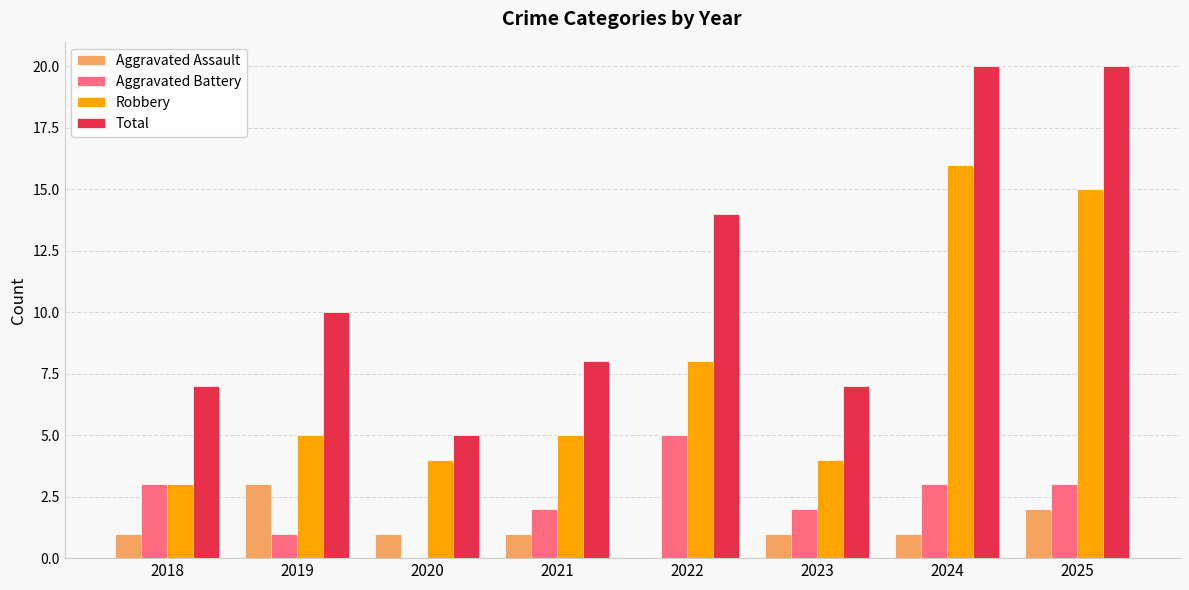

At which label is Robbery closest to 9?

2022